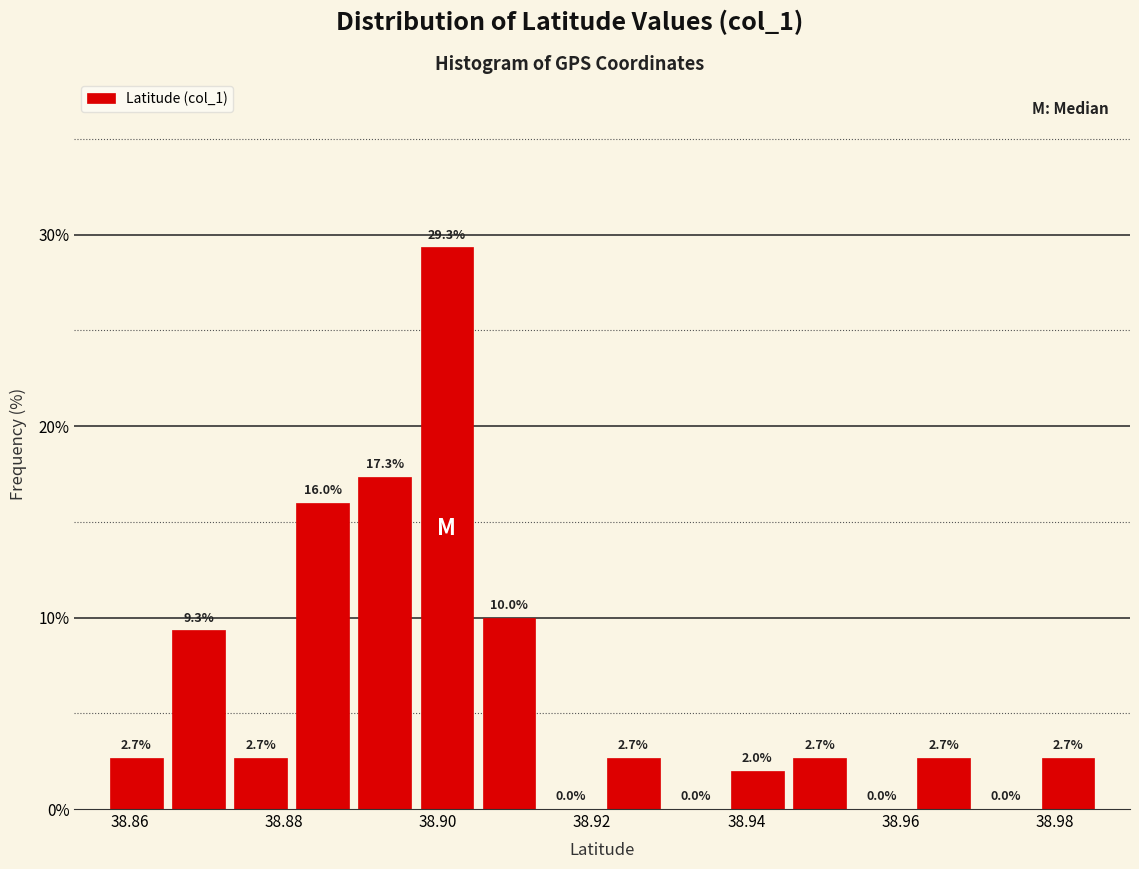

Reading left to right, list every bar in this chart as the range it spans on the x-axis followed by its height. The bar edges are not printed on the chart, so give them approximately, as read against the axis.

38.856 to 38.864: 2.7
38.864 to 38.872: 9.3
38.872 to 38.882: 2.7
38.882 to 38.890: 16.0
38.890 to 38.898: 17.3
38.898 to 38.906: 29.3
38.906 to 38.914: 10.0
38.914 to 38.922: 0.0
38.922 to 38.930: 2.7
38.930 to 38.938: 0.0
38.938 to 38.946: 2.0
38.946 to 38.954: 2.7
38.954 to 38.962: 0.0
38.962 to 38.970: 2.7
38.970 to 38.978: 0.0
38.978 to 38.986: 2.7